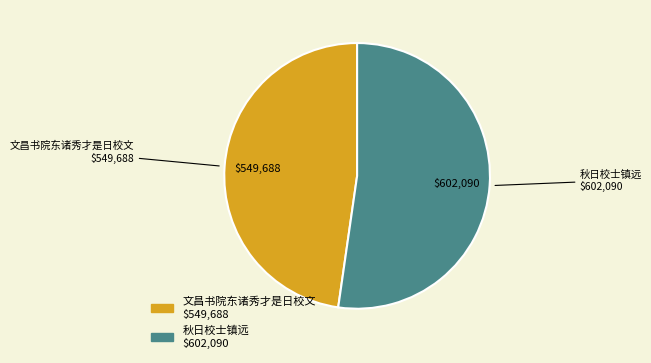

What is the majority slice?

秋日校士镇远